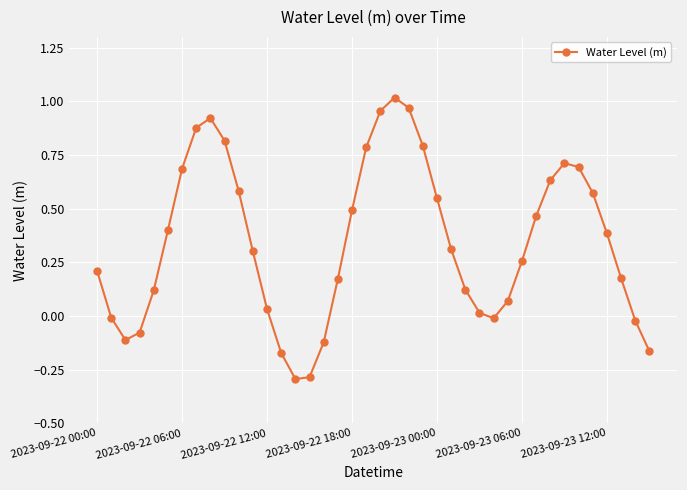

What is the sum of all values?

13.8